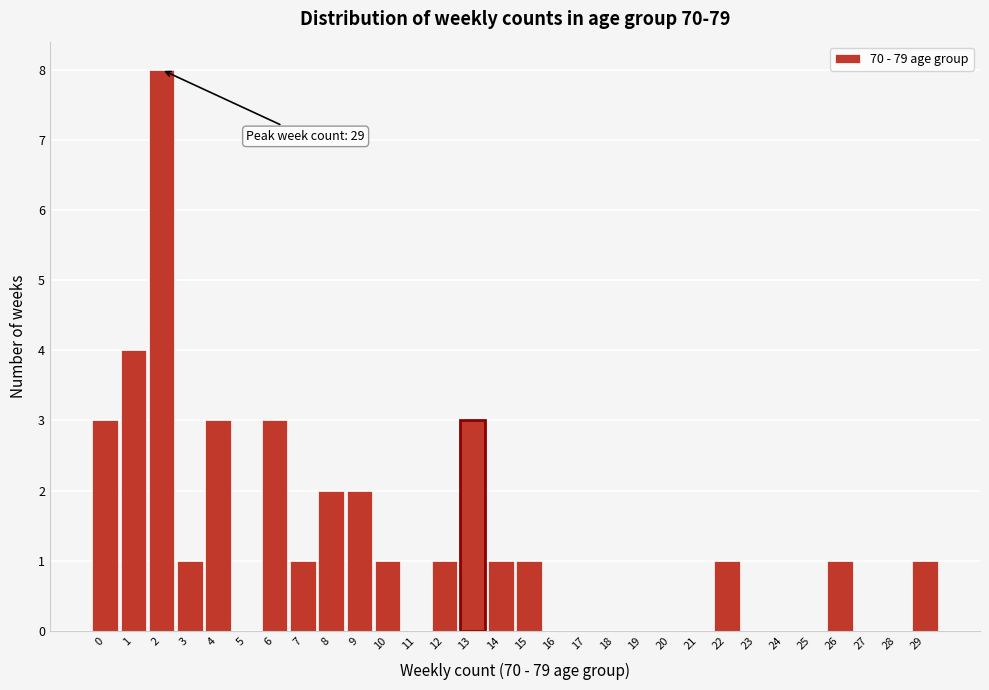

Reading left to right, transcribe all the data shown in this chart.

0=3	1=4	2=8	3=1	4=3	5=0	6=3	7=1	8=2	9=2	10=1	11=0	12=1	13=3	14=1	15=1	16=0	17=0	18=0	19=0	20=0	21=0	22=1	23=0	24=0	25=0	26=1	27=0	28=0	29=1